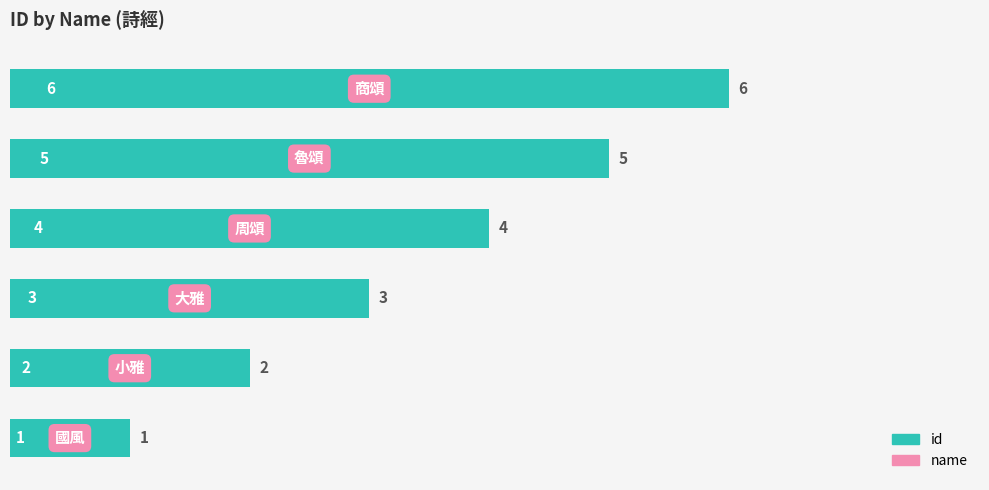

What is the difference between the maximum and minimum values?

5